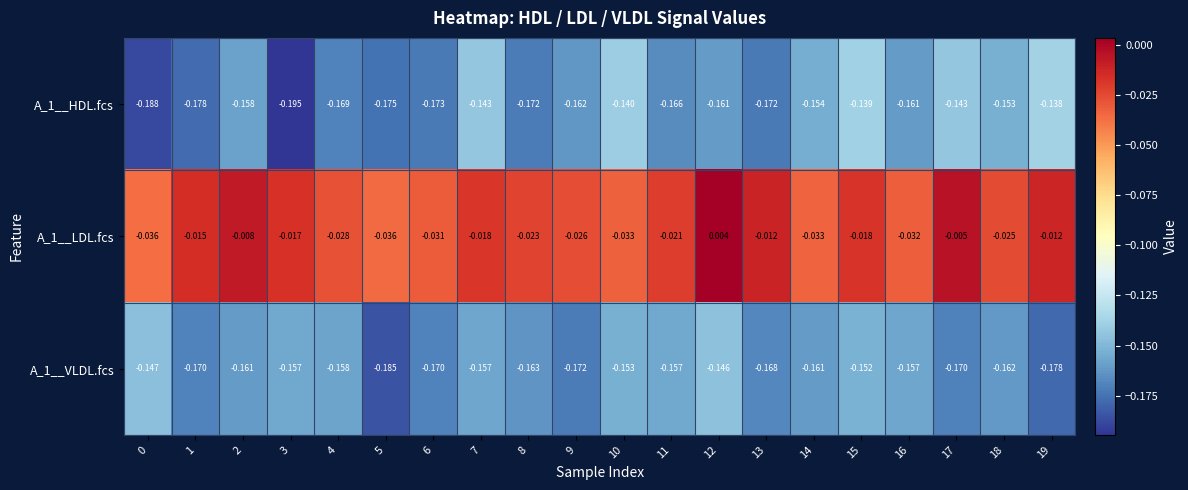

Which category has the lowest value across all series?

3